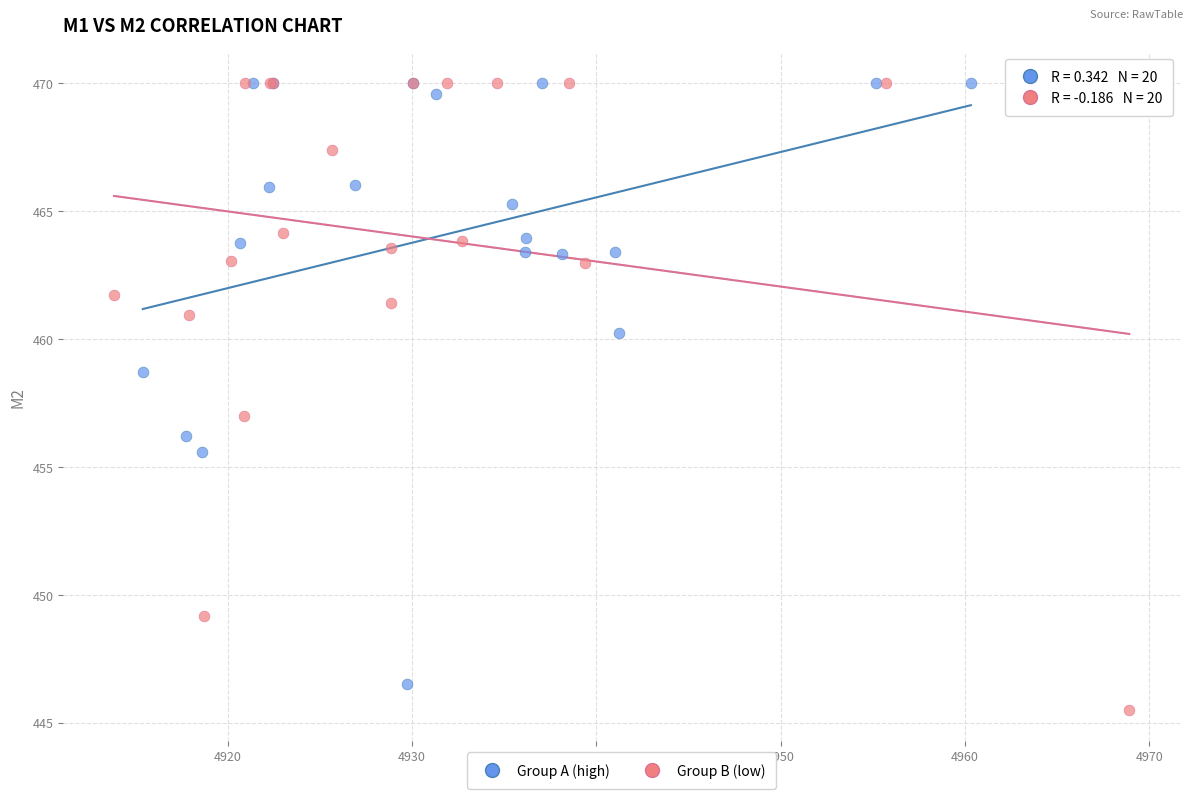

What are all the series names shown in the legend?

Group A (high), Group B (low)